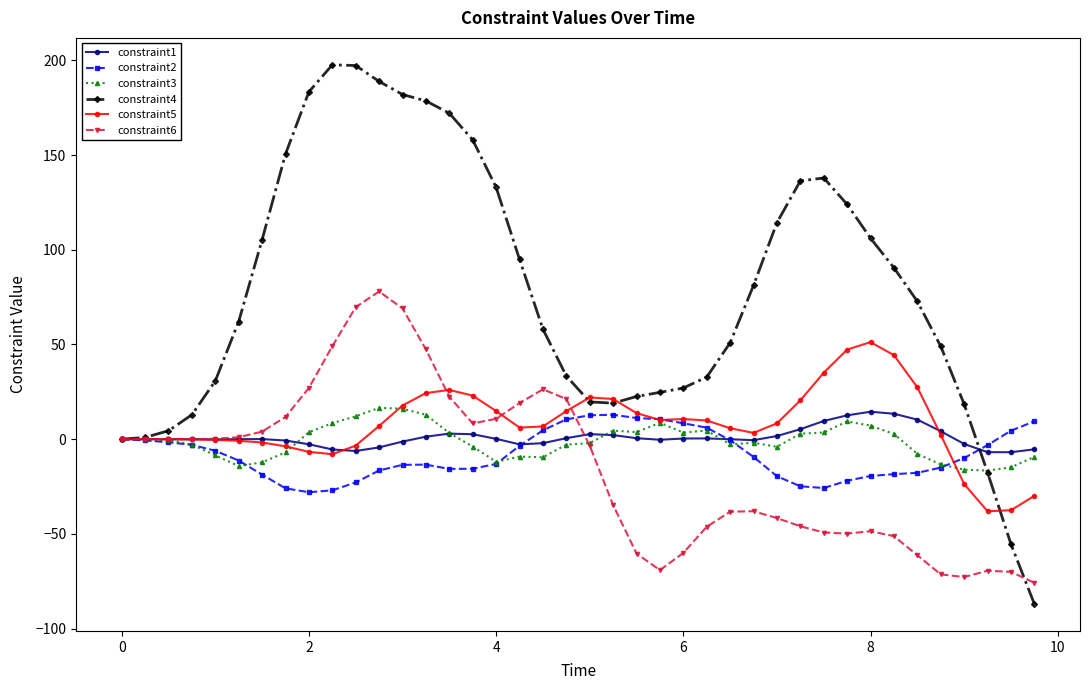

Which series has the widest spread of values?

constraint4